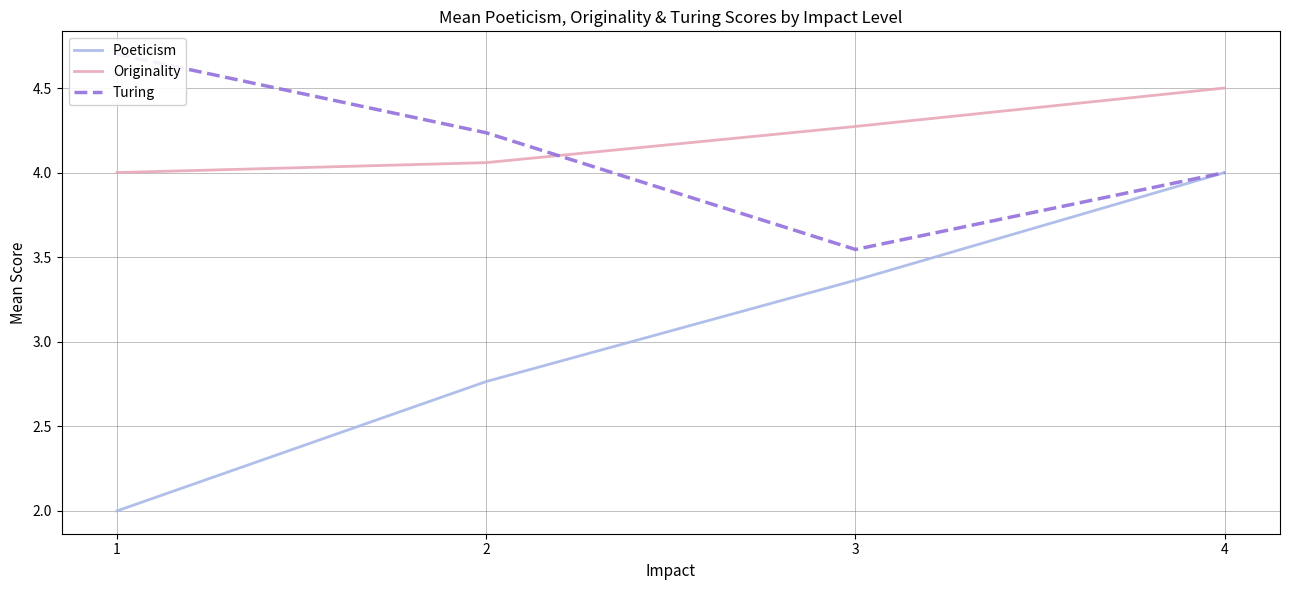

What is the value of the Originality point at the 4th from the left?

4.5